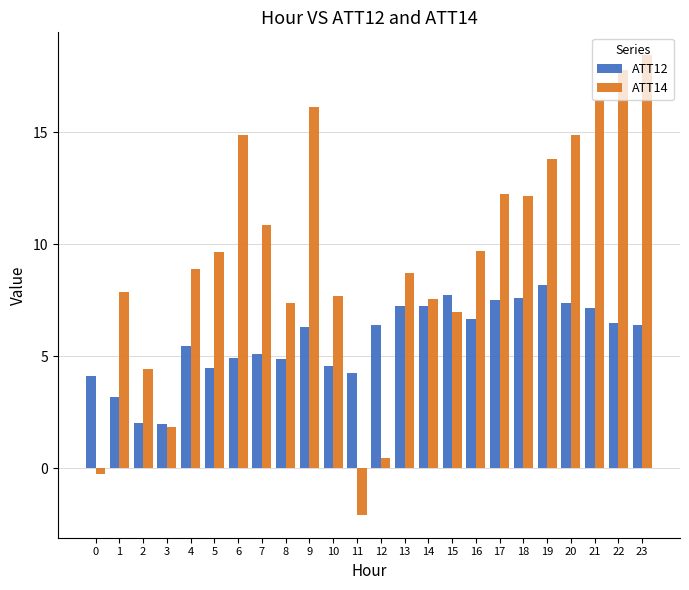

What is the difference between the highest and lowest values at 18?

4.5